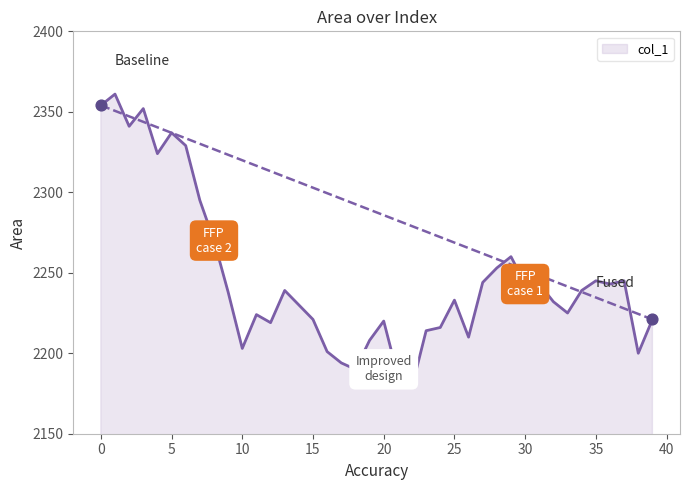

What is the minimum value shown in the chart?

2179